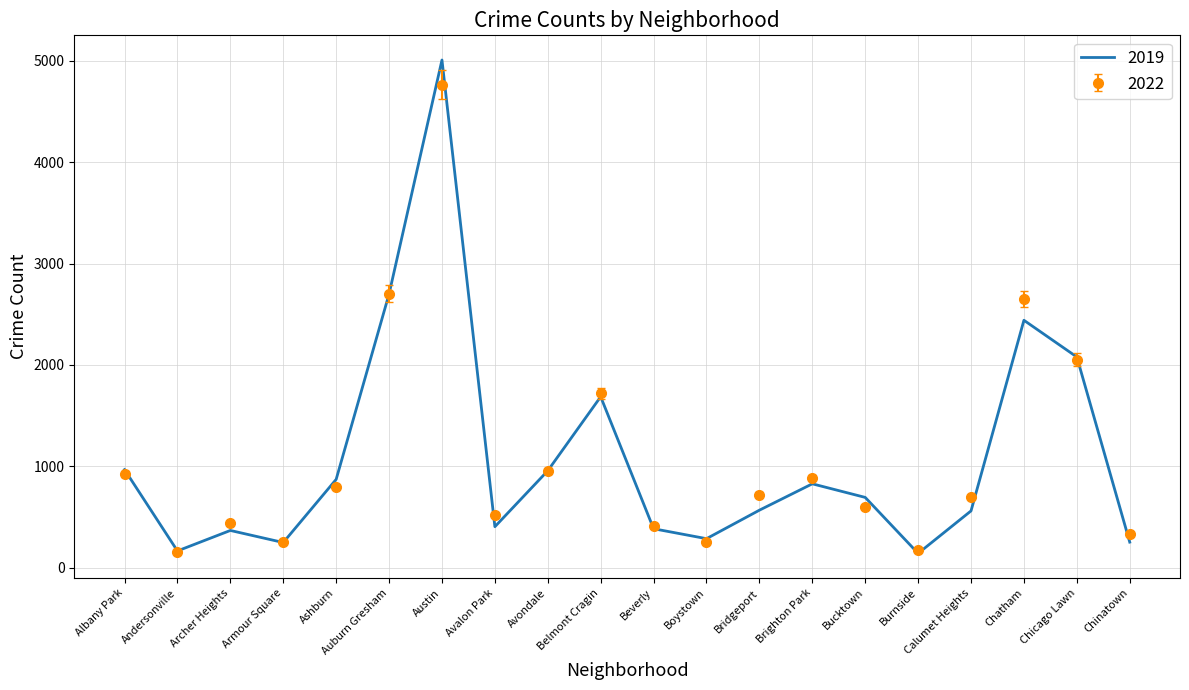

True or false: 2019 has a value of 419.8 at Chinatown.

False